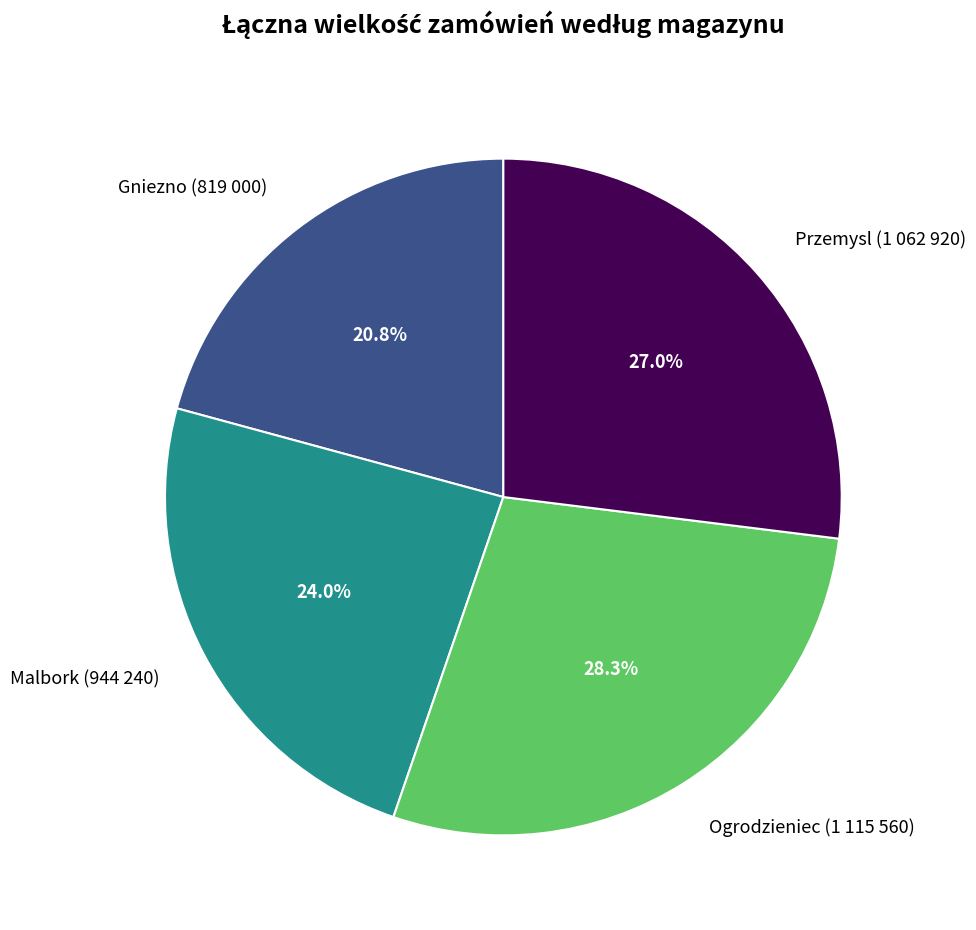

Rank the categories by value from highest to lowest.

Ogrodzieniec, Przemysl, Malbork, Gniezno